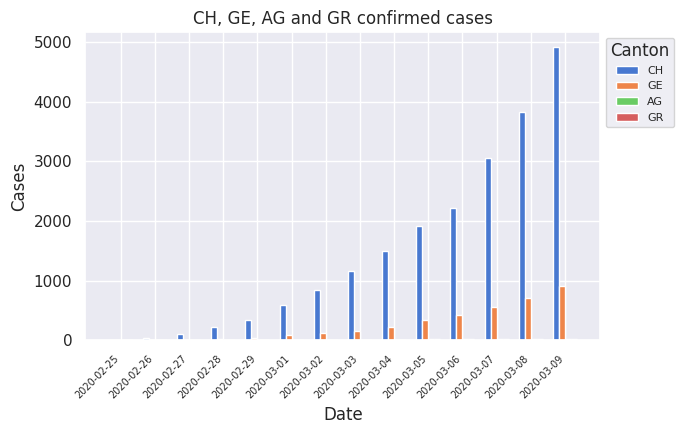

What is the sum of all CH values?

20704